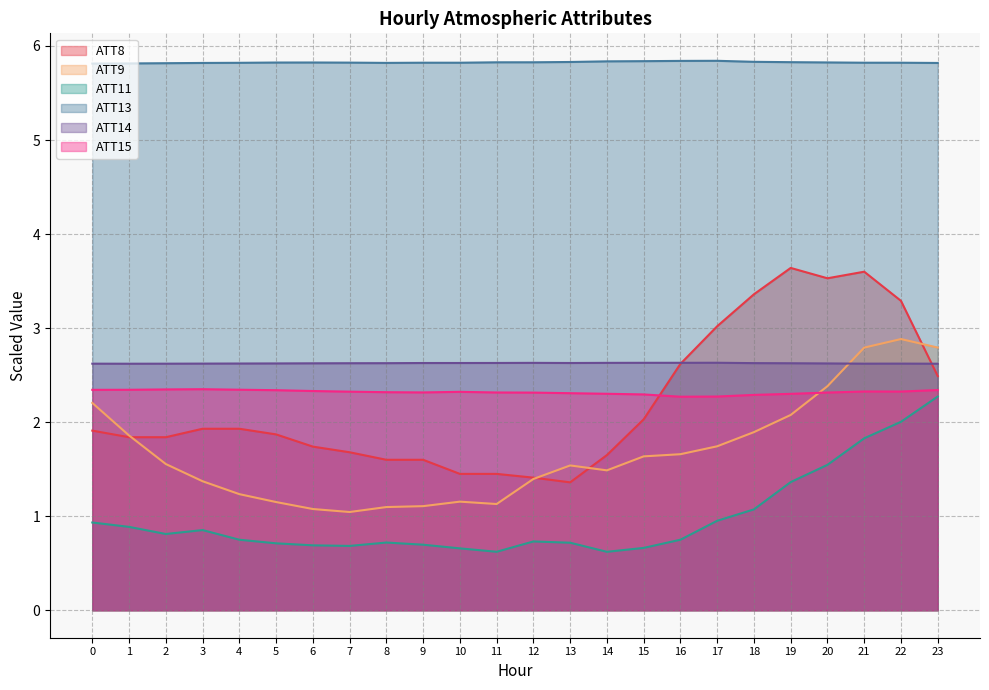

At which category does ATT9 reach its first local valley?

7